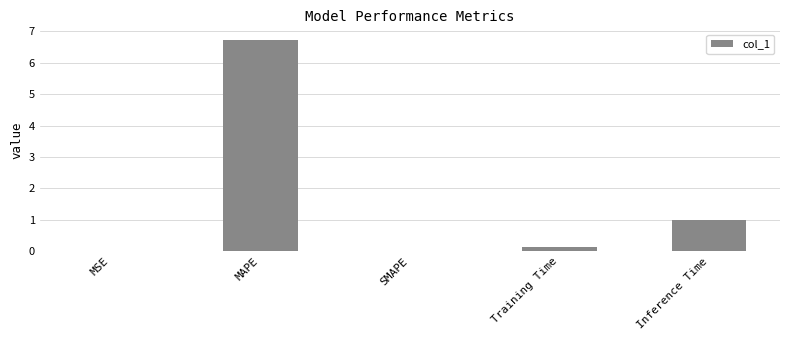

What is the sum of all values?

7.9